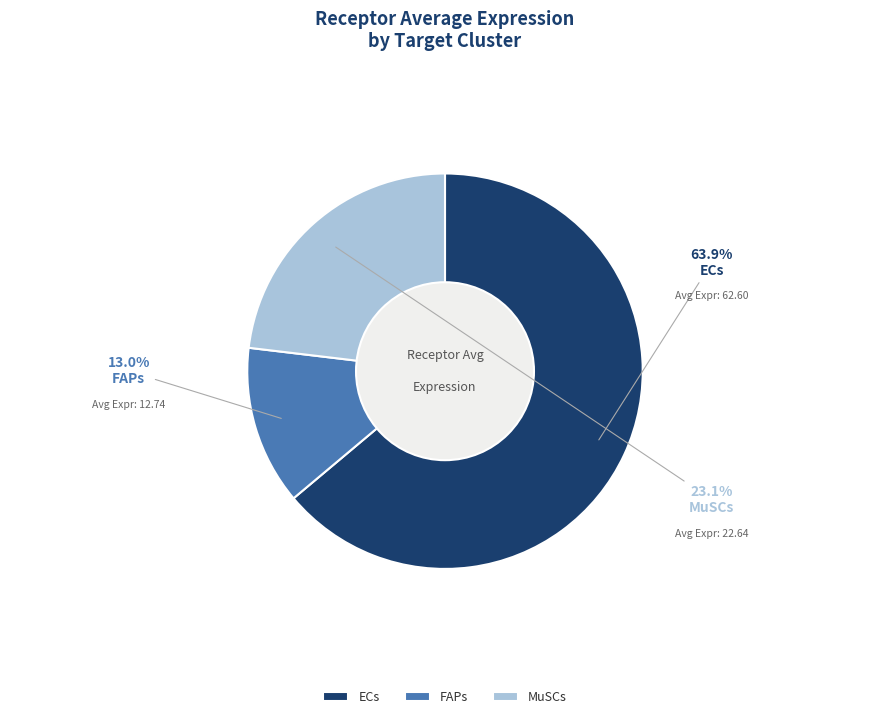

Which slice is the smallest?

FAPs